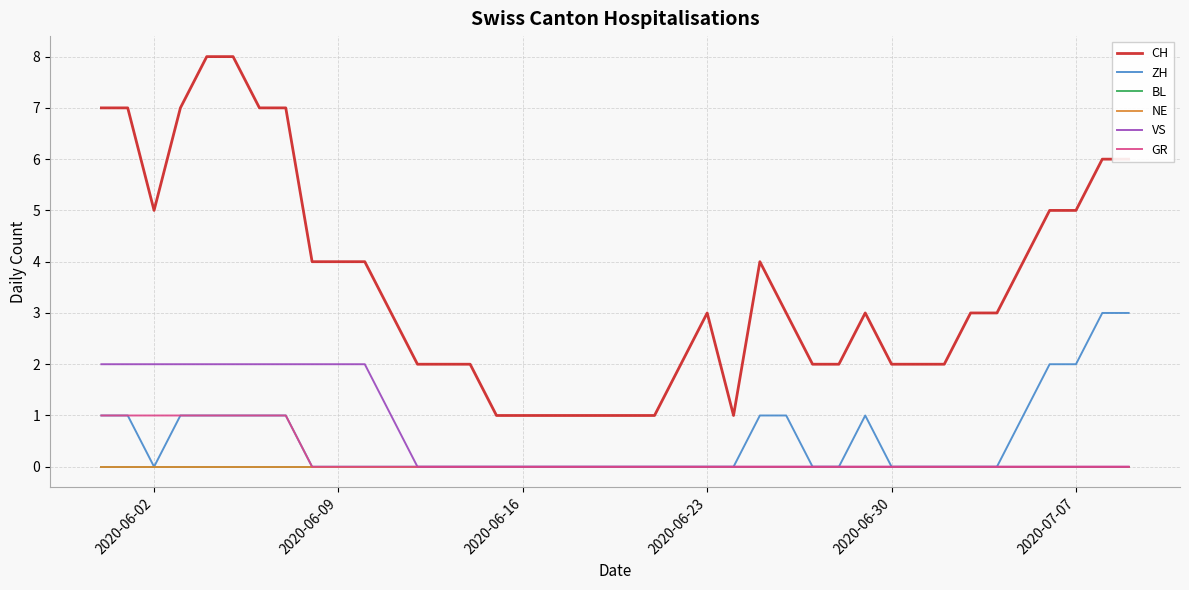

In CH, how many points are higher than both neighbors (excluding endpoints)?

3